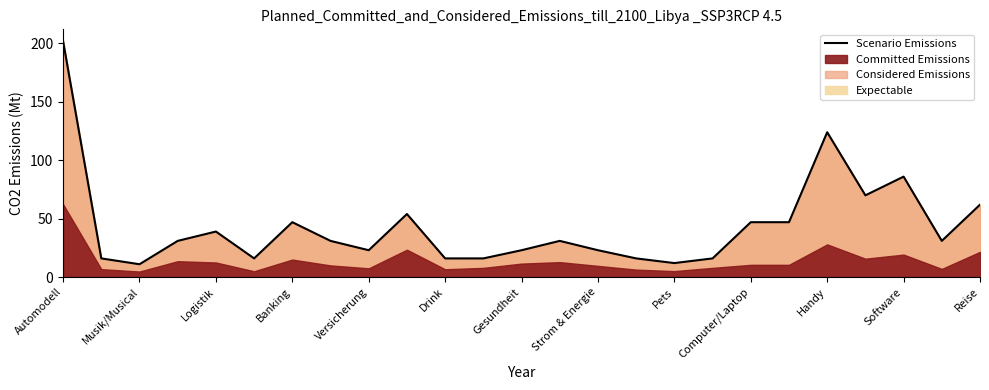

True or false: Scenario Emissions has a value of 39 at Logistik.

True